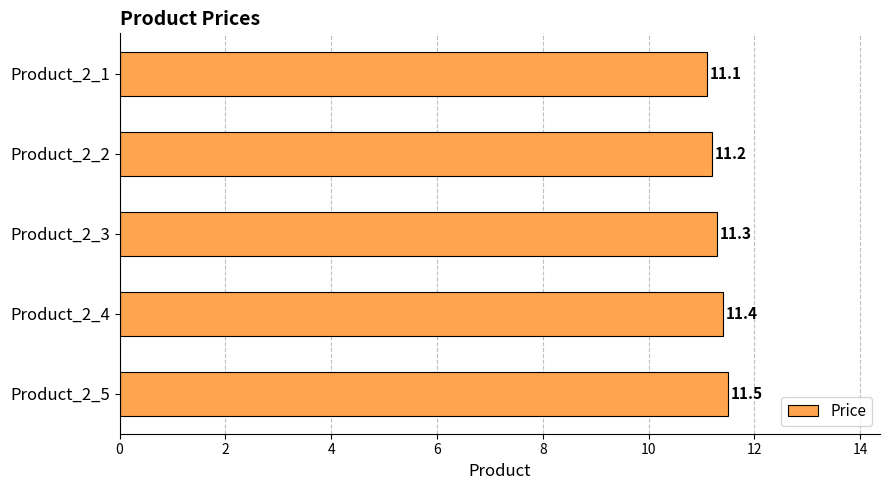

How many bars are there in total?

5